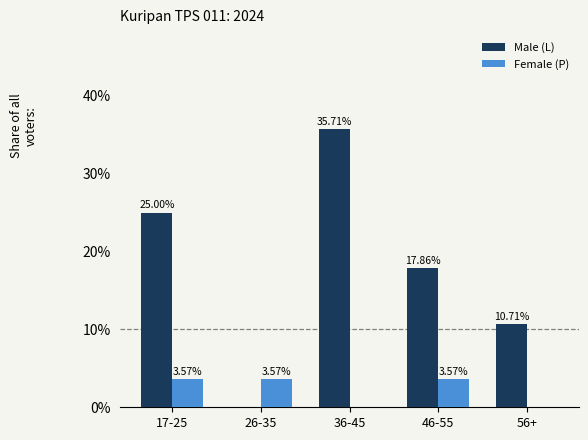

Count the number of data series in this chart.

2